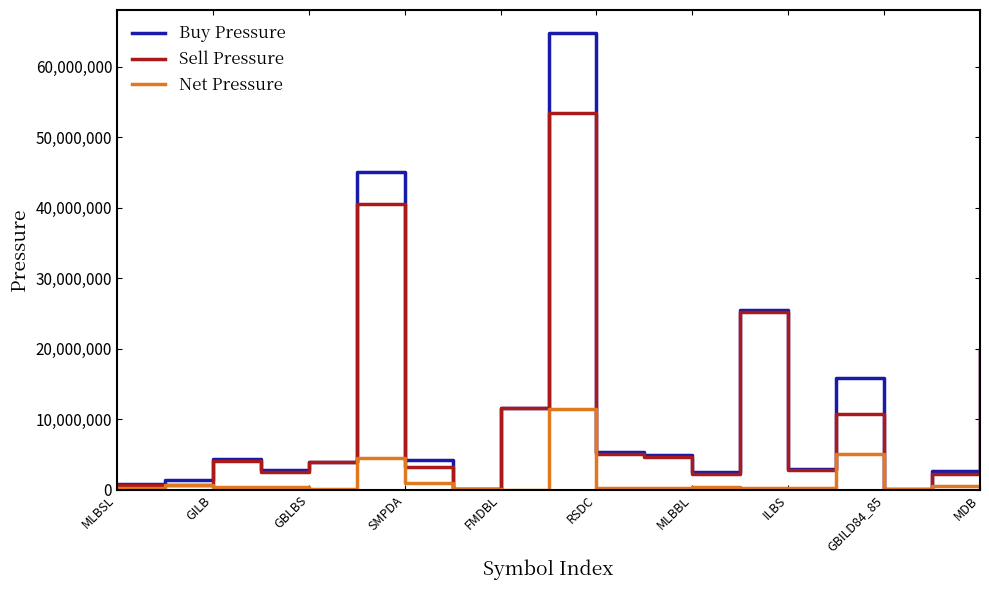

What is the highest value of the Sell Pressure series?

53432424